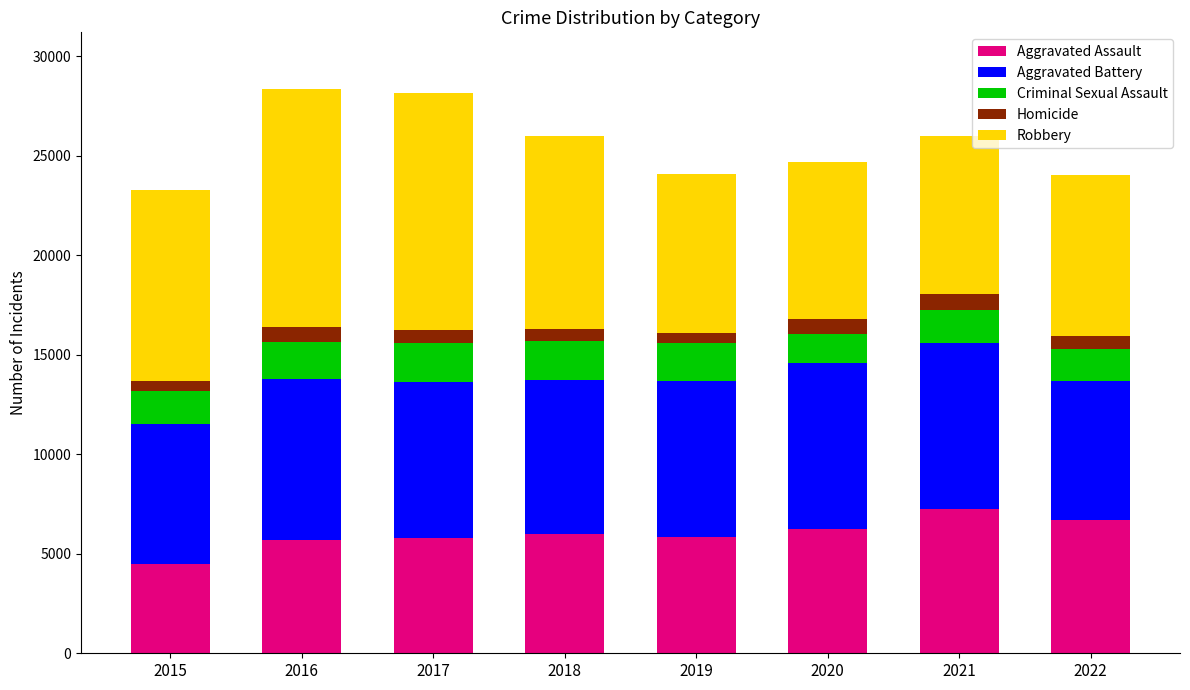

What is the maximum value for Aggravated Assault?

7242